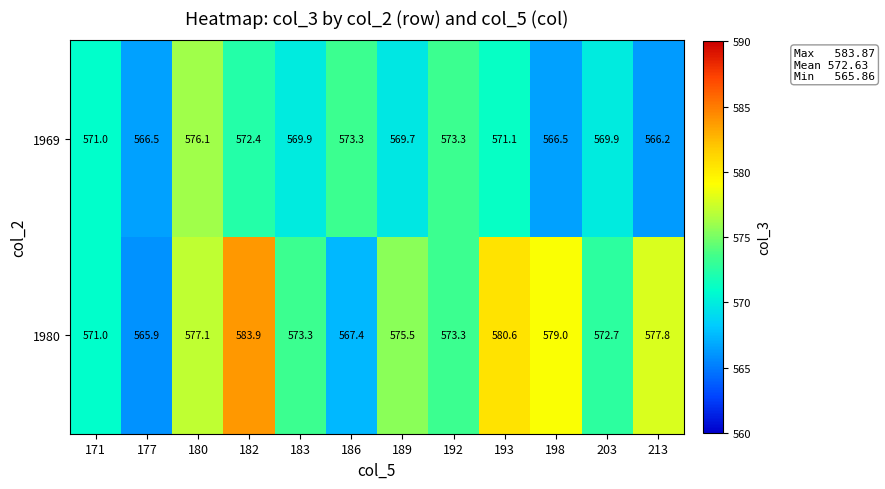

How many data points does each series have?

12